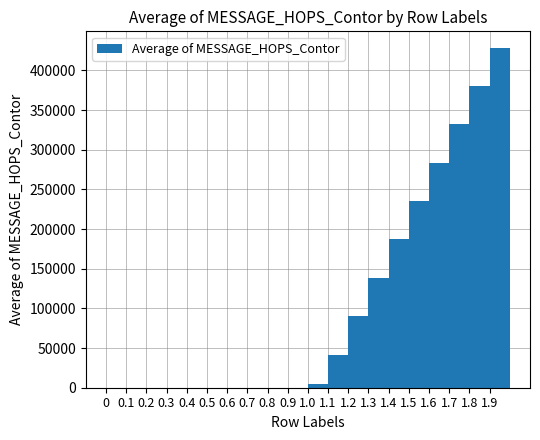

How many series are shown in this chart?

1